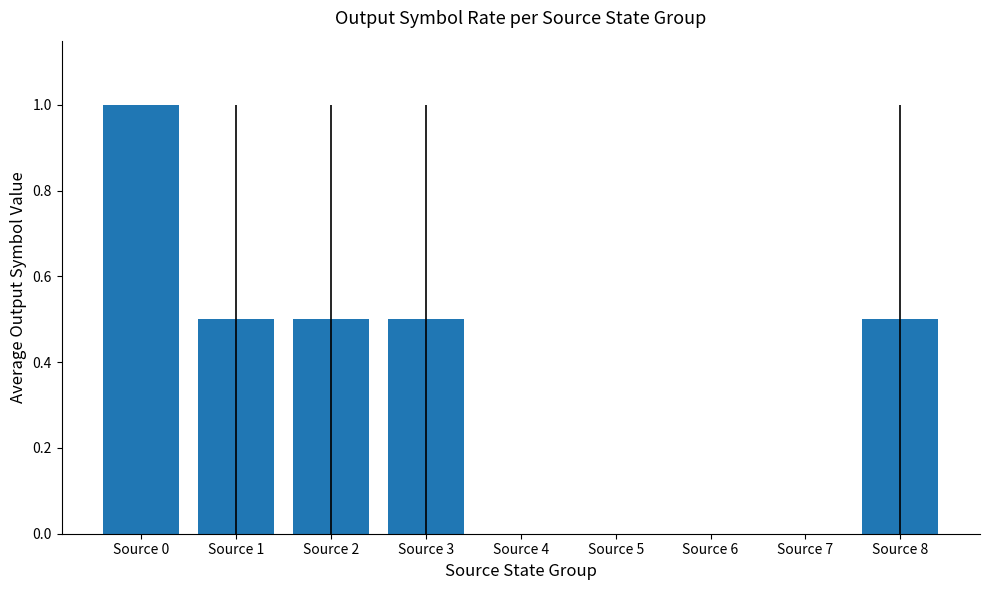

What is the sum of the values at Source 8 and Source 5?

0.5